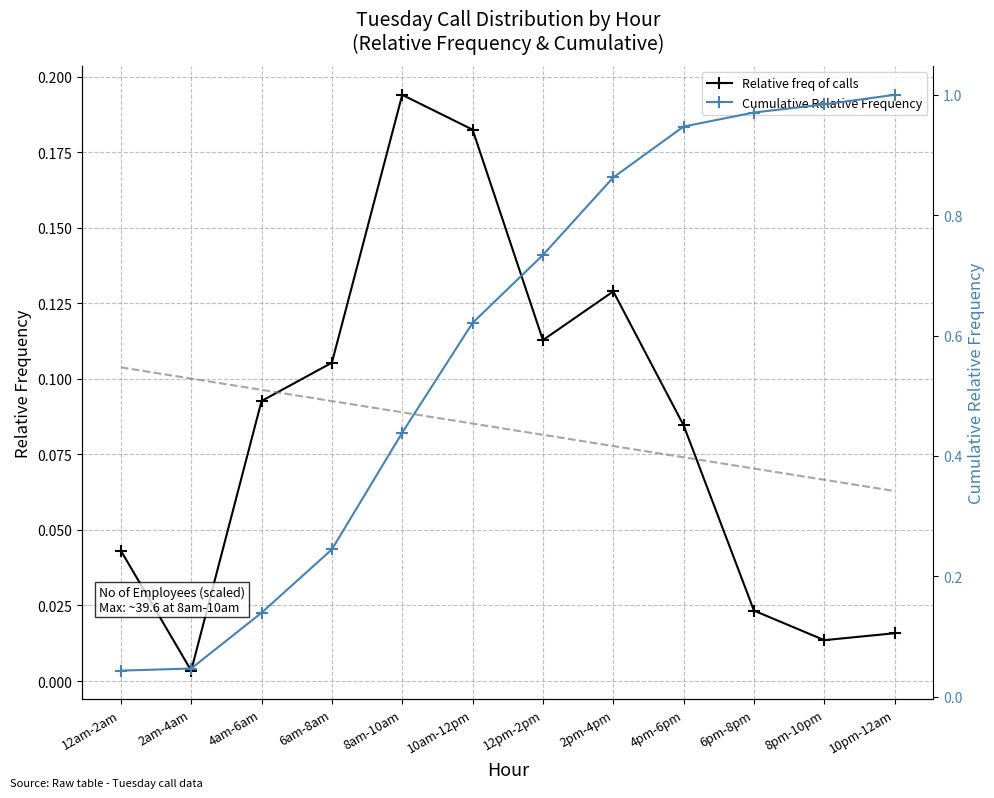

Is it true that Relative freq of calls equals 0.1 at 4pm-6pm?

False